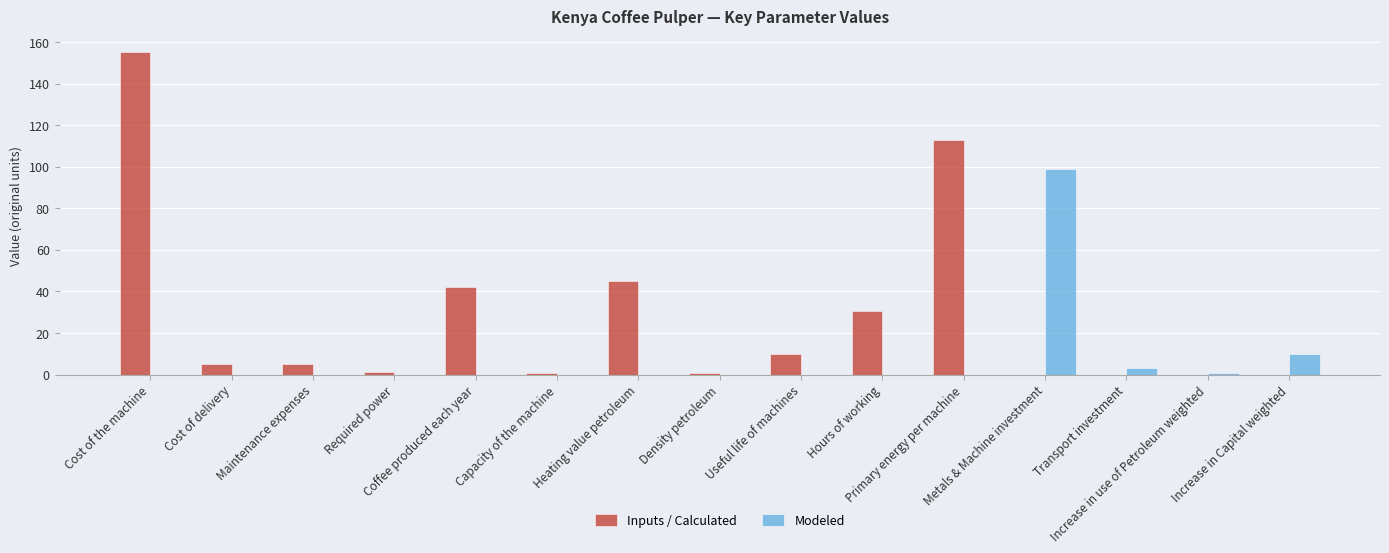

What is the sum of all Inputs / Calculated values?

407.9